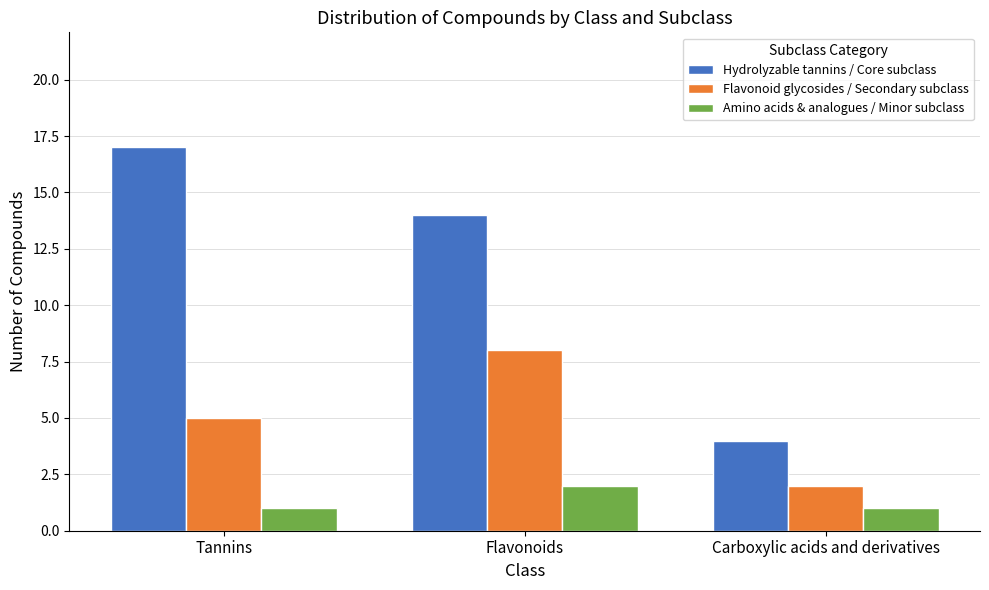

The value of Amino acids & analogues / Minor subclass at Carboxylic acids and derivatives is 0. True or false?

False